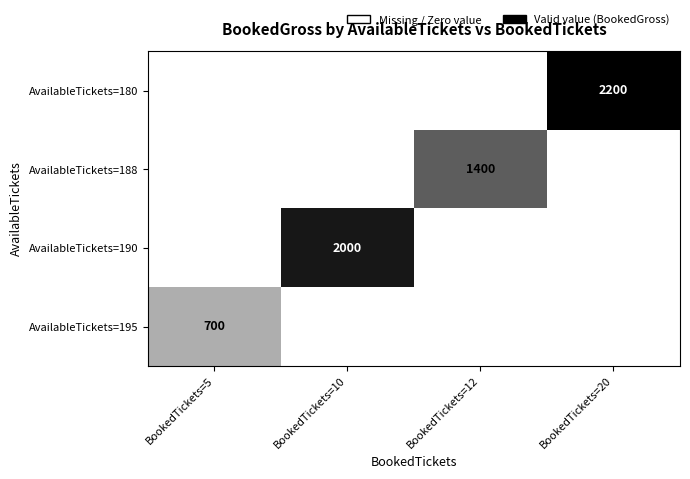

True or false: AvailableTickets=195 has a value of 995 at BookedTickets=5.

False